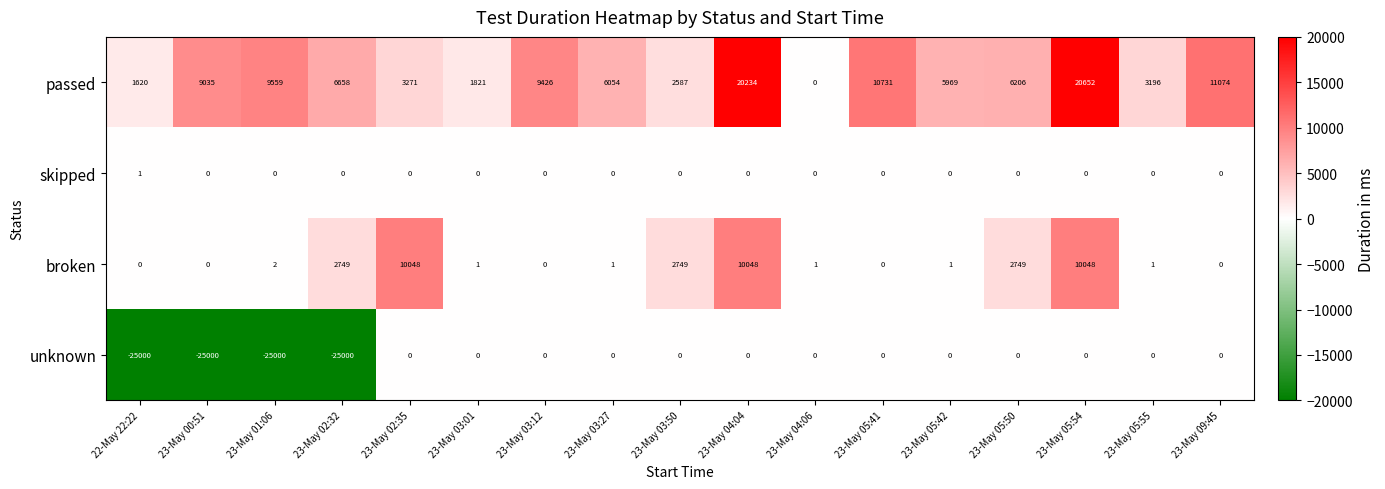

What is the maximum value shown in the chart?

20652